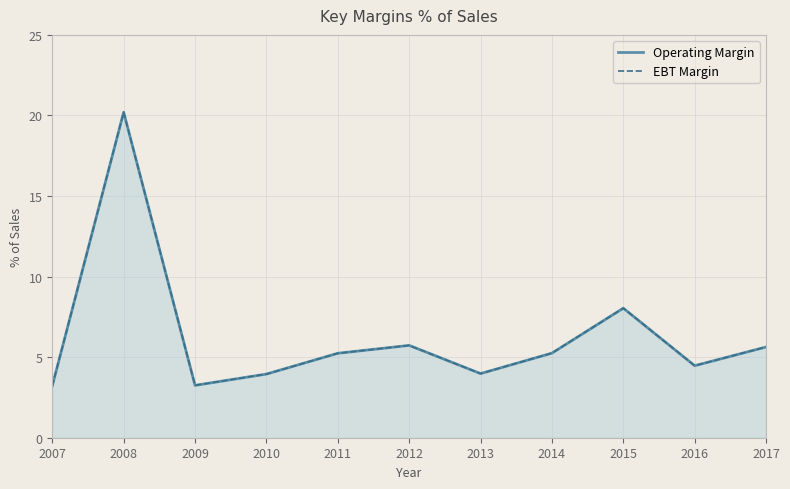

True or false: EBT Margin and Operating Margin cross at least once.

False